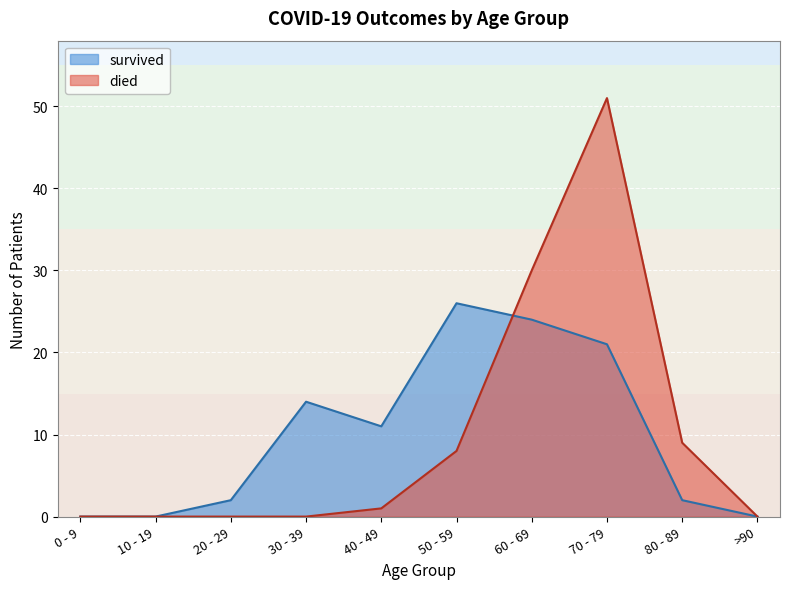

How many lines are shown in the chart?

2